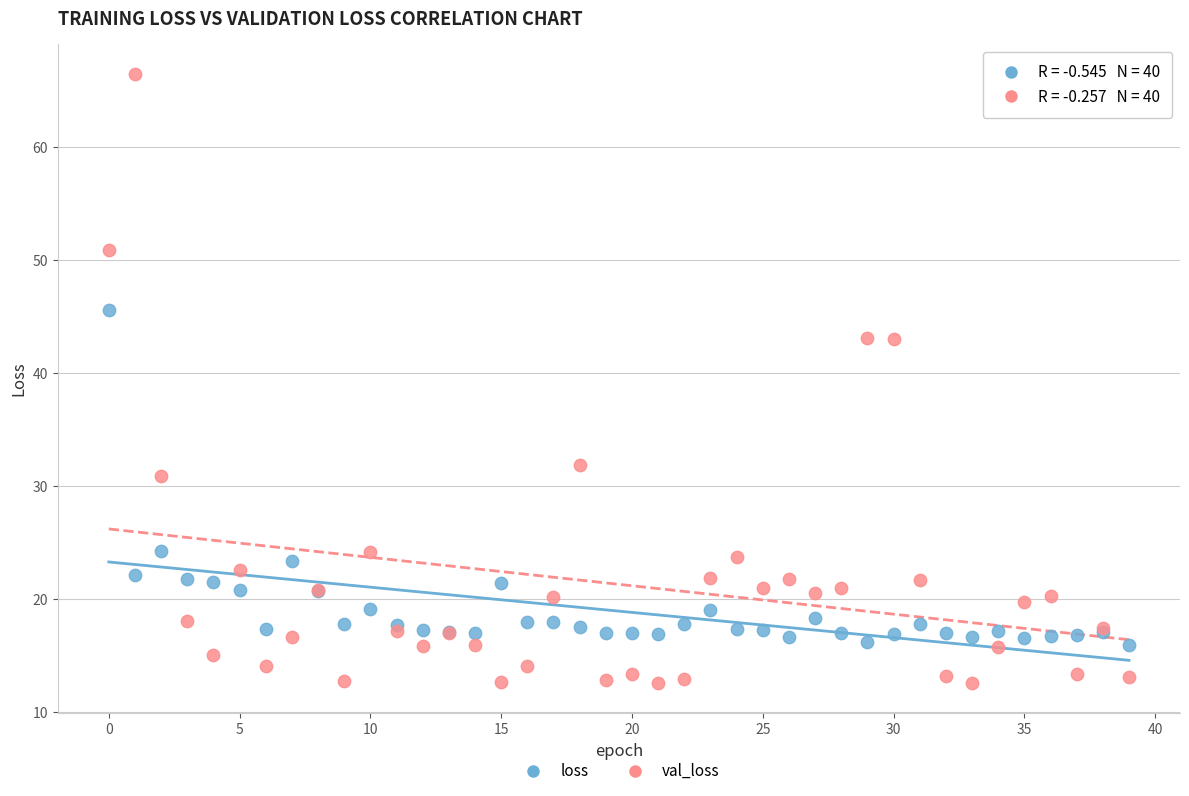

In the loss series, what Y value is closest to 30?

24.2